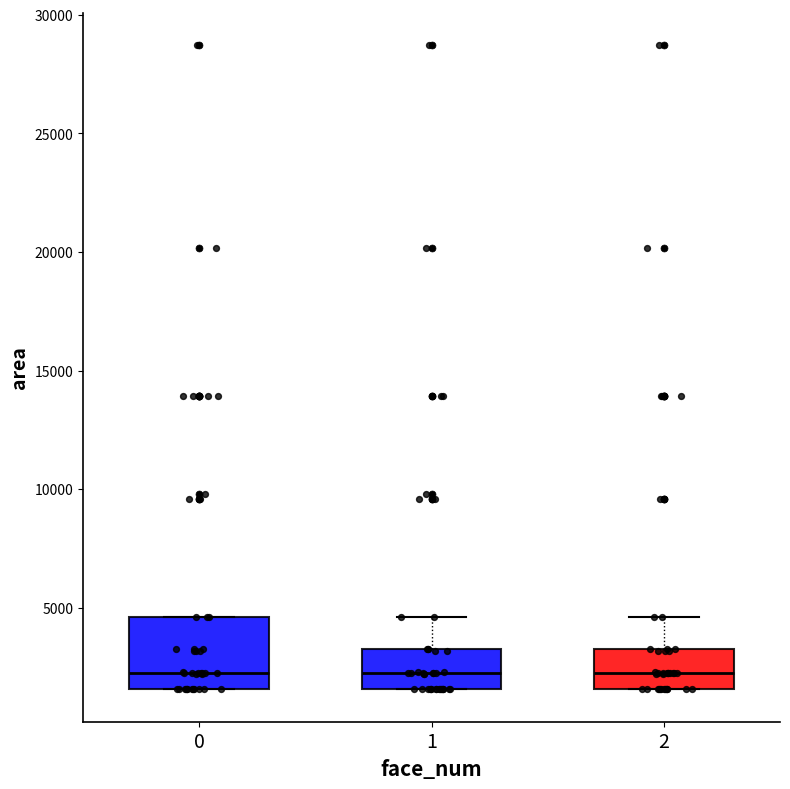

Reading left to right, transcribe this box plot: for each box, give where its median line is, the range the box spans, and where its two whiskers end, as read against the y-axis. The values are not printed on the chart, so give them approximately, as read against the axis.

0: median 2500, box 1500 to 4500, whiskers 1500 to 4500
1: median 2500, box 1500 to 3000, whiskers 1500 to 4500
2: median 2500, box 1500 to 3000, whiskers 1500 to 4500